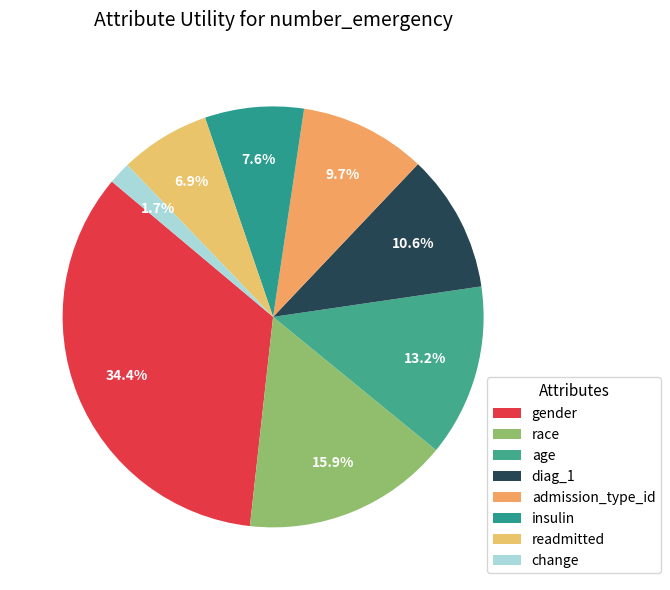

To the nearest percent, what percentage of the pie is race?

16%